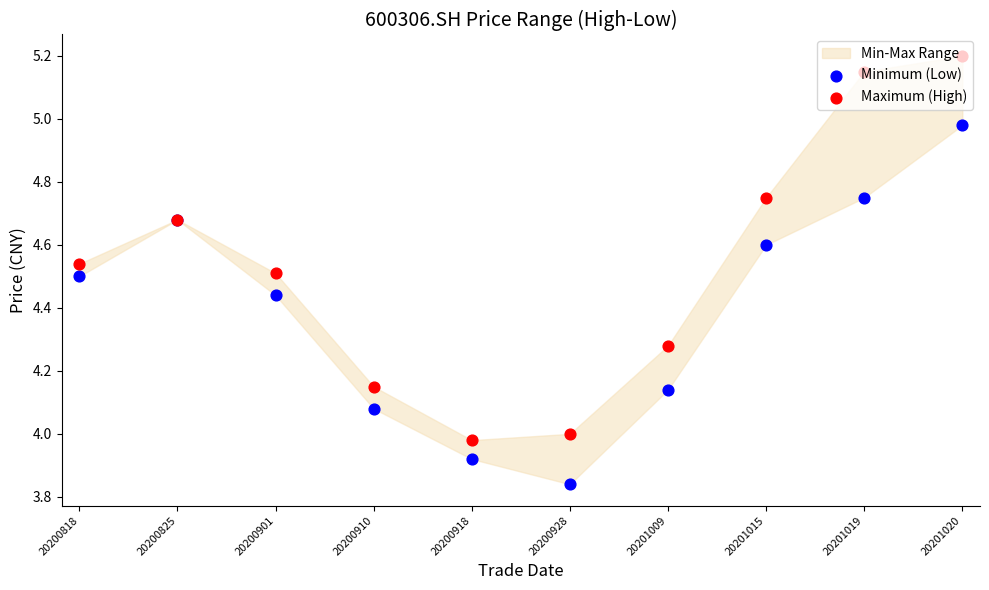

Is the value of Minimum (Low) at 20201020 greater than the value of Maximum (High) at 20200818?

Yes